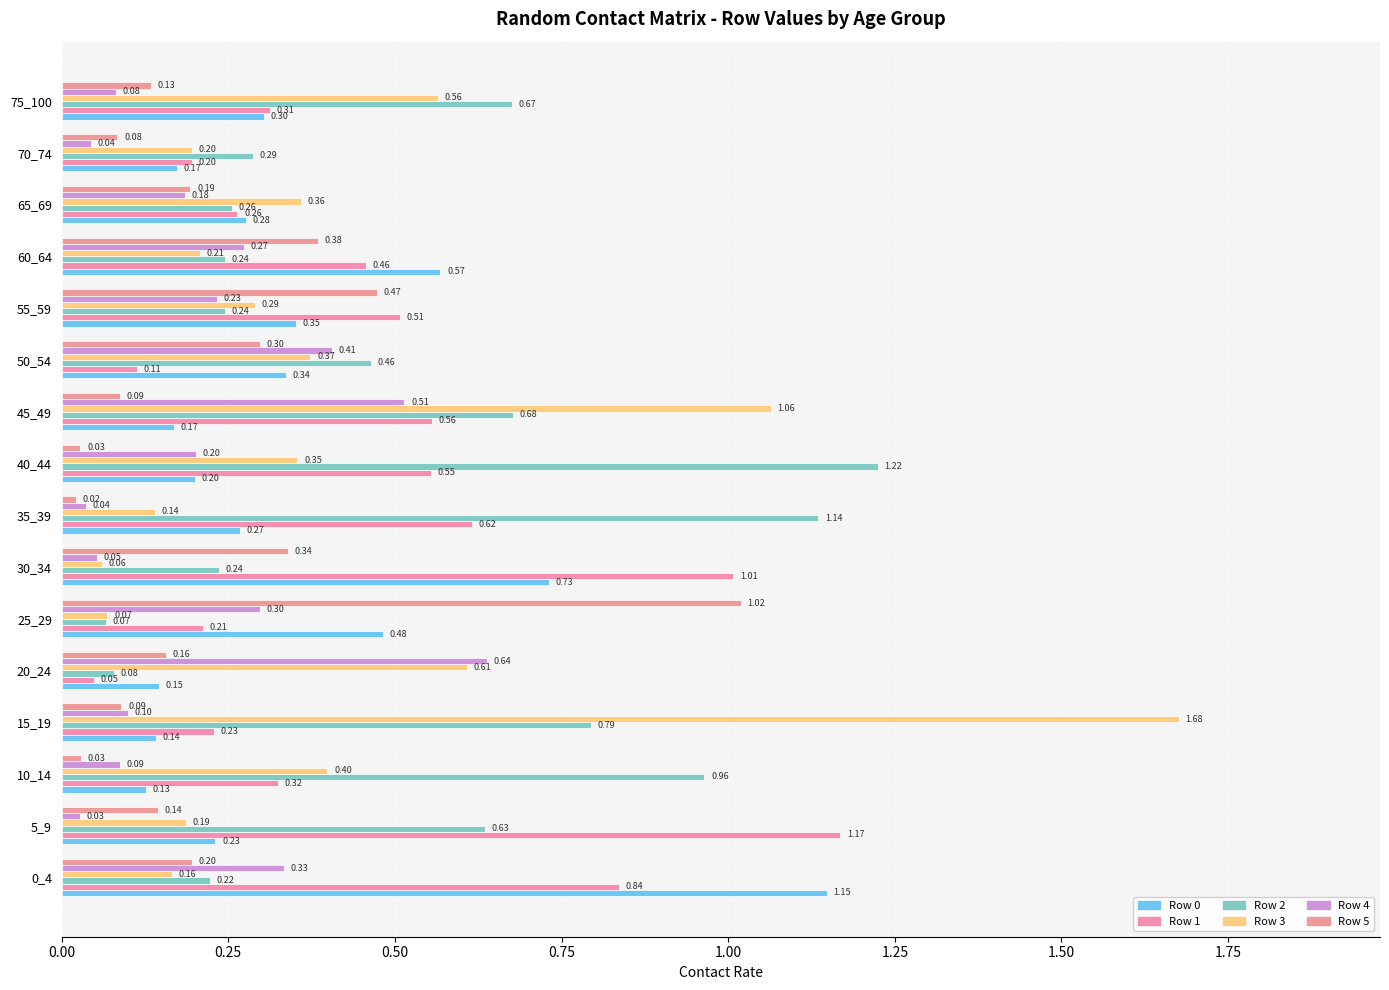

What is the sum of all Row 2 values?

8.2